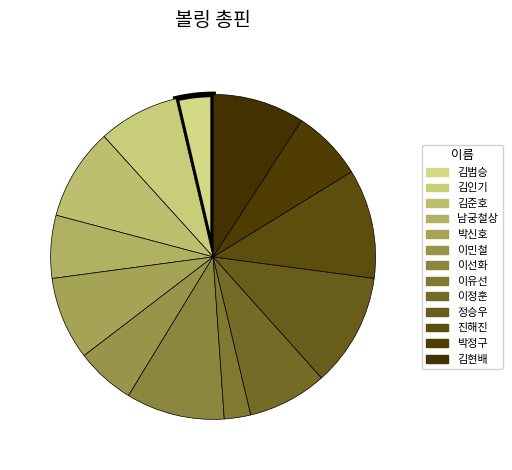

What is the largest slice in the pie chart?

정승우